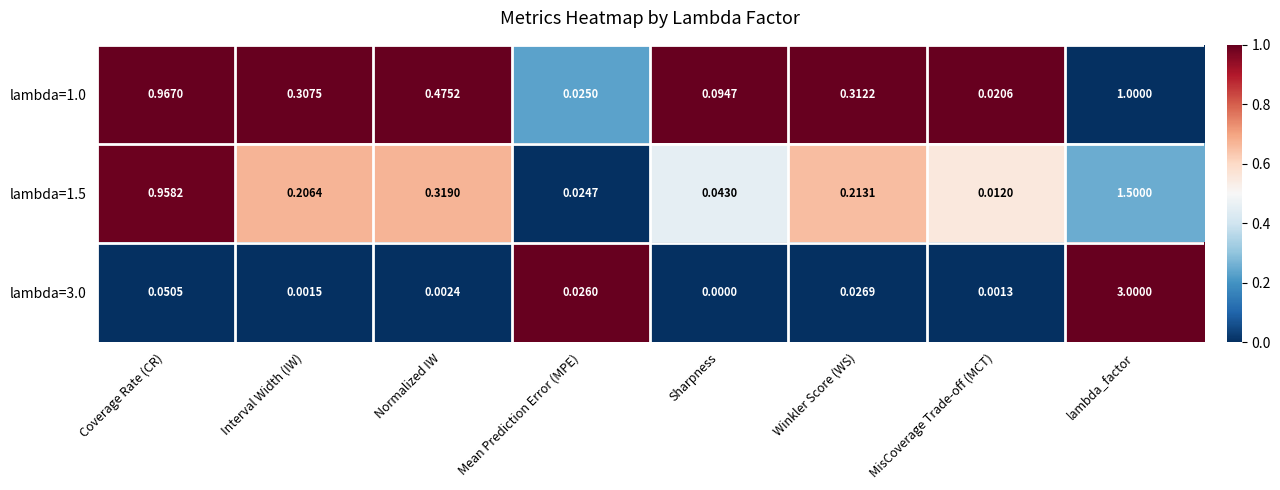

Is the value of lambda=1.0 at Mean Prediction Error (MPE) greater than the value of lambda=1.5 at Coverage Rate (CR)?

No